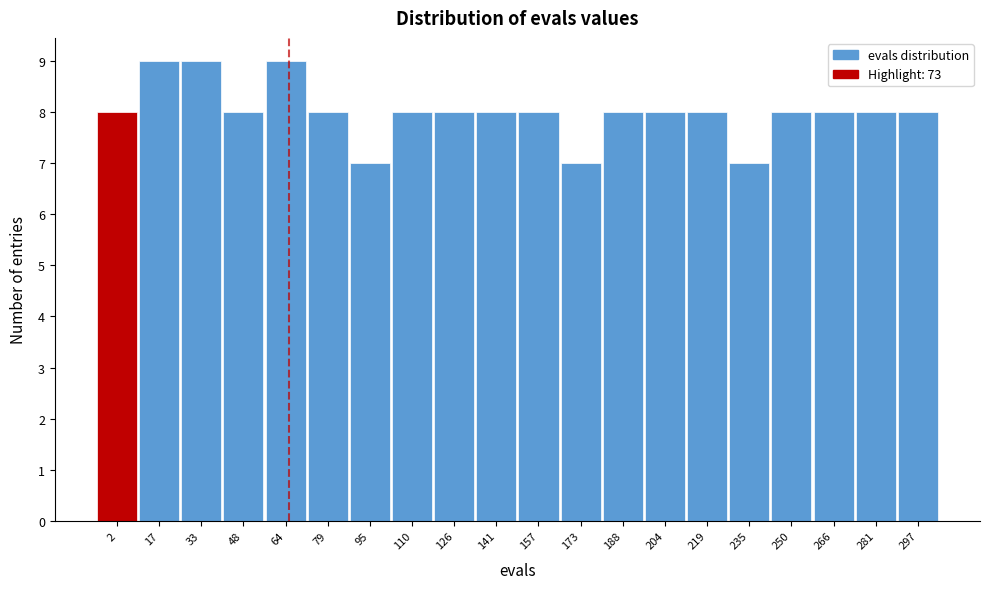

Reading right to left, transcribe all the data shown in this chart.

297=8	281=8	266=8	250=8	235=7	219=8	204=8	188=8	173=7	157=8	141=8	126=8	110=8	95=7	79=8	64=9	48=8	33=9	17=9	2=8